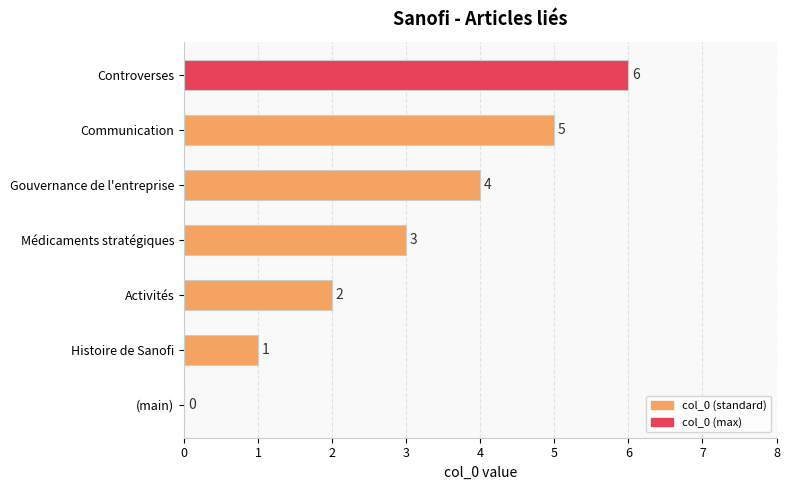

How many positive values are there?

6